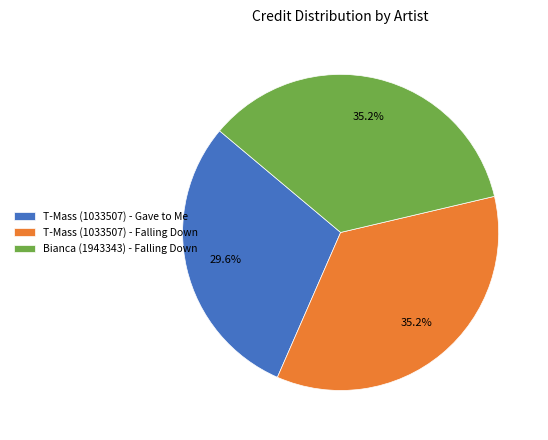

Is T-Mass (1033507) - Gave to Me the majority of the pie?

No